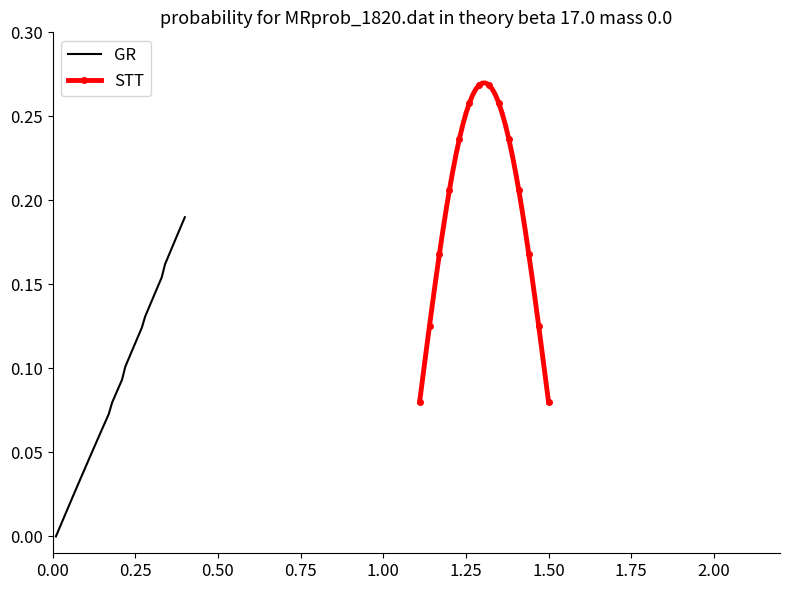

Which series changed the most between 0.50 and 1.50?

STT